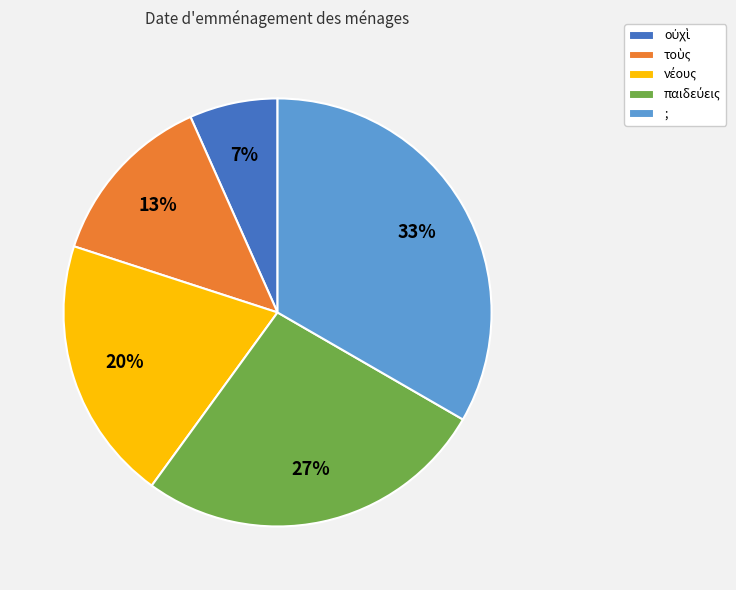

To the nearest percent, what portion does ; represent?

33%